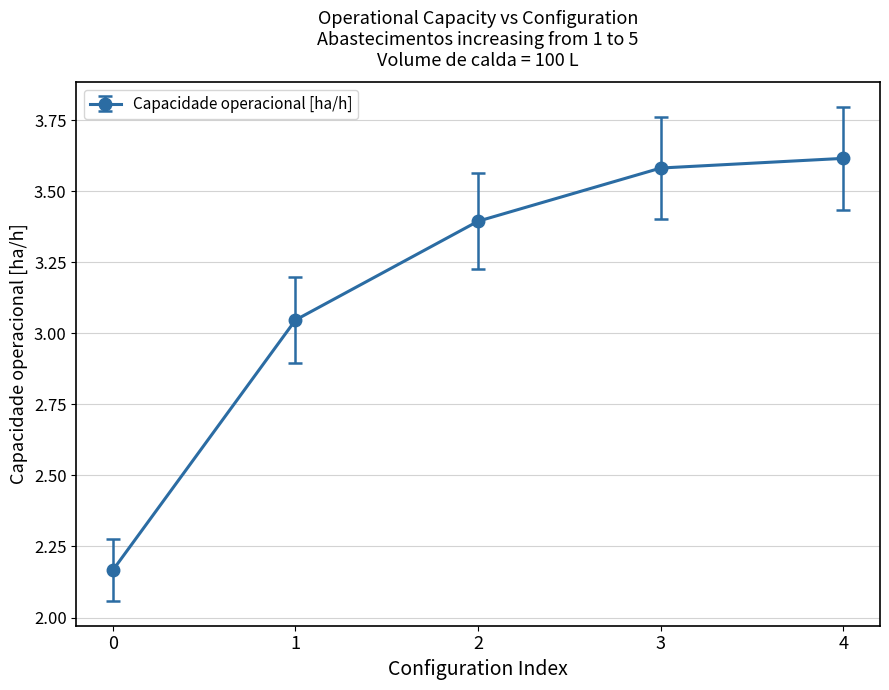

The chart shows a value of 3.6 at 3. True or false?

True